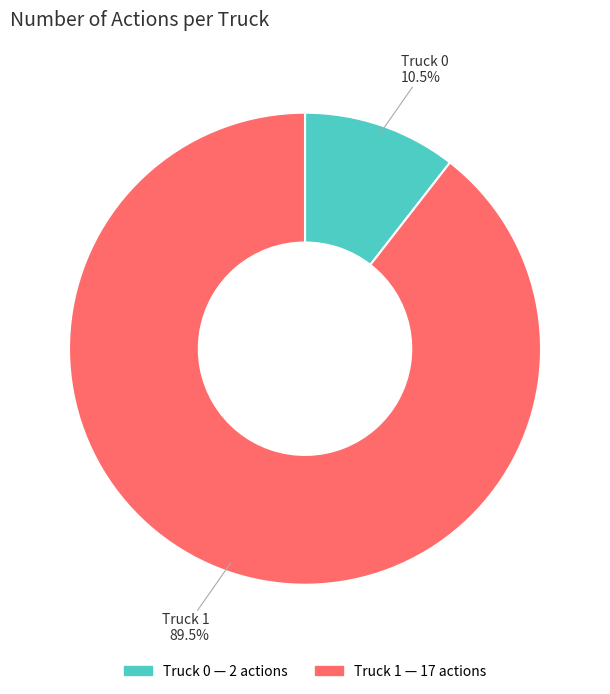

How many segments does this pie chart have?

2